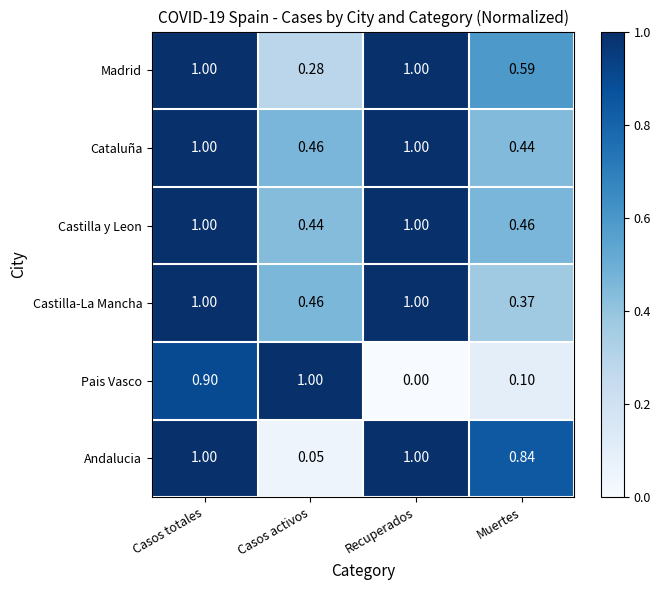

At Muertes, list the series in order from largest to smallest.

Andalucia, Madrid, Castilla y Leon, Cataluña, Castilla-La Mancha, Pais Vasco